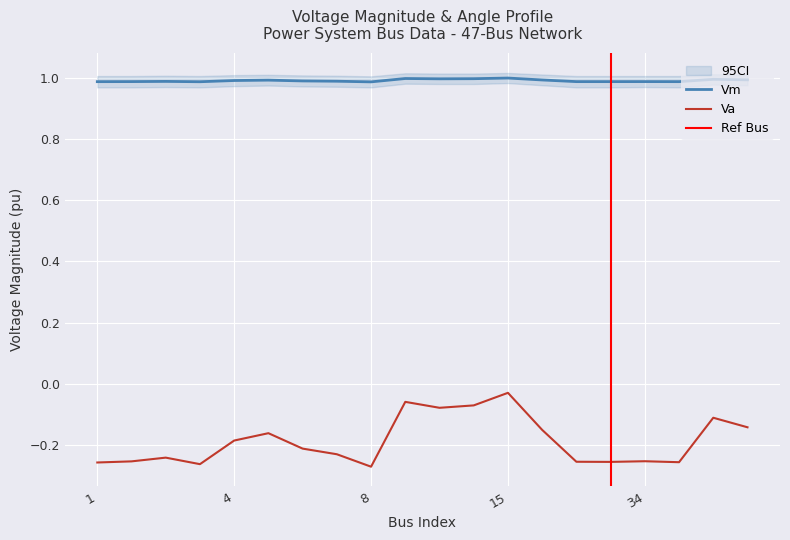

True or false: Va and Vm cross at least once.

False